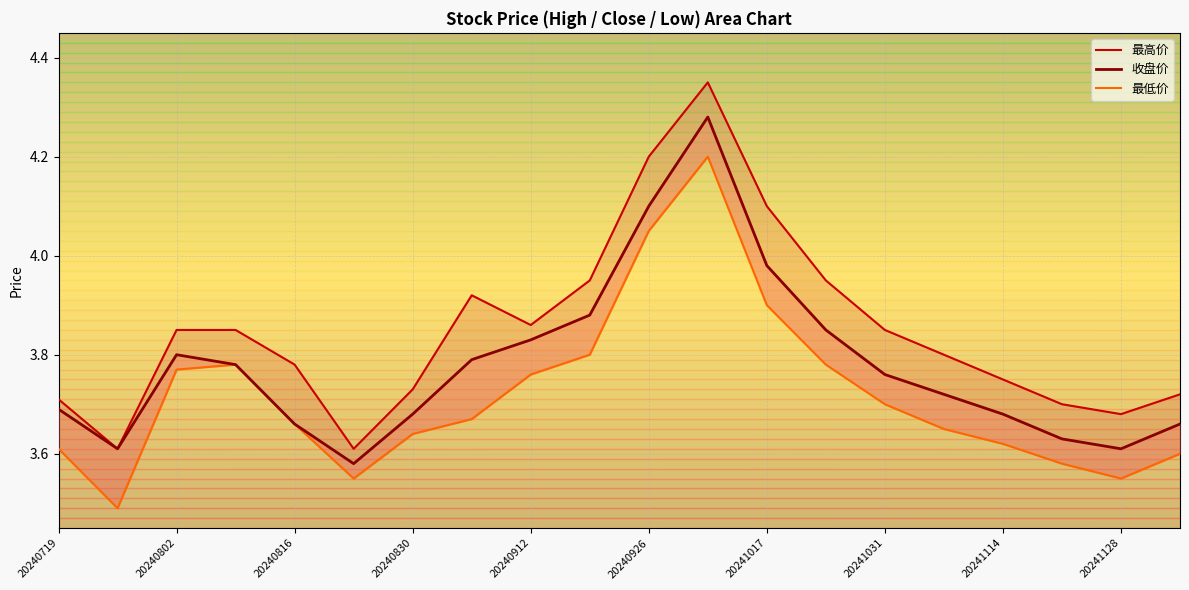

In 收盘价, how many points are lower than both neighbors (excluding endpoints)?

3